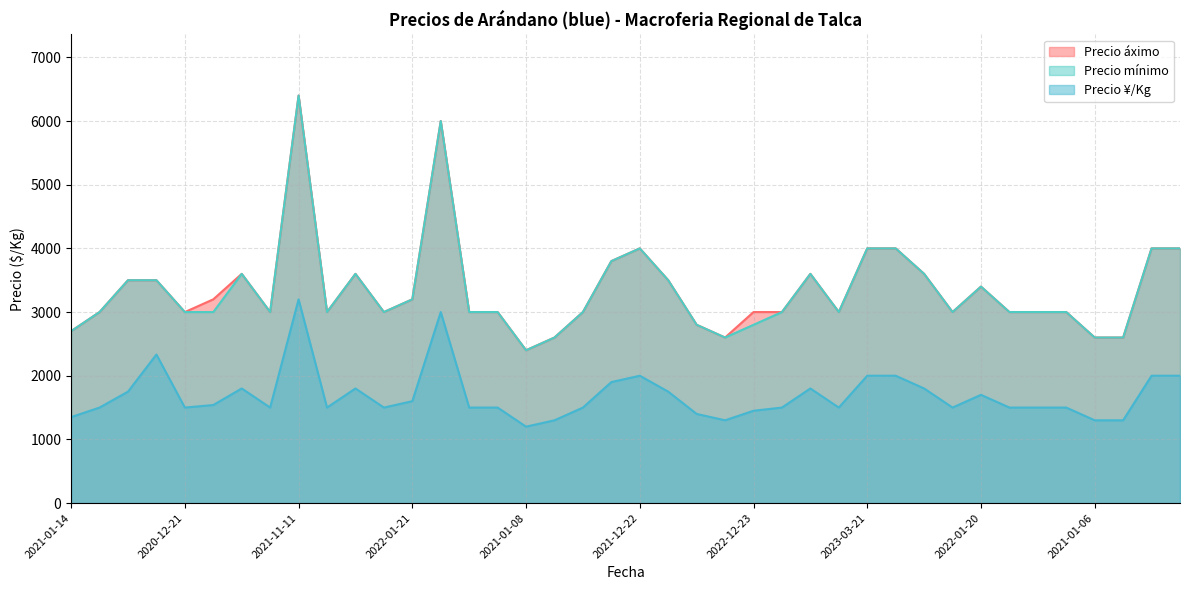

Which category has the highest value across all series?

2021-11-11